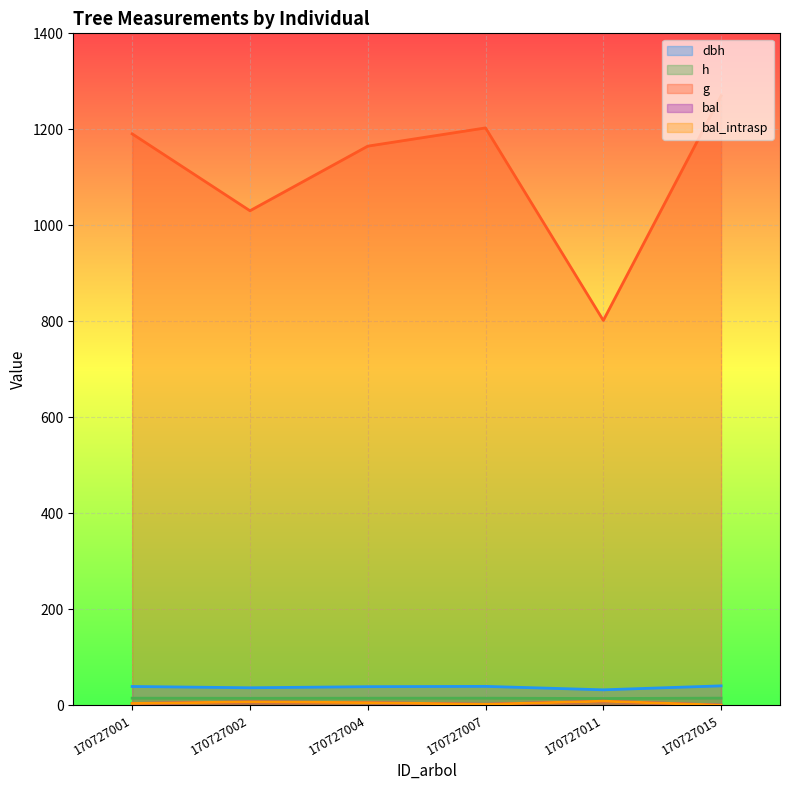

True or false: bal_intrasp has a value of 0.0 at 170727015.

True